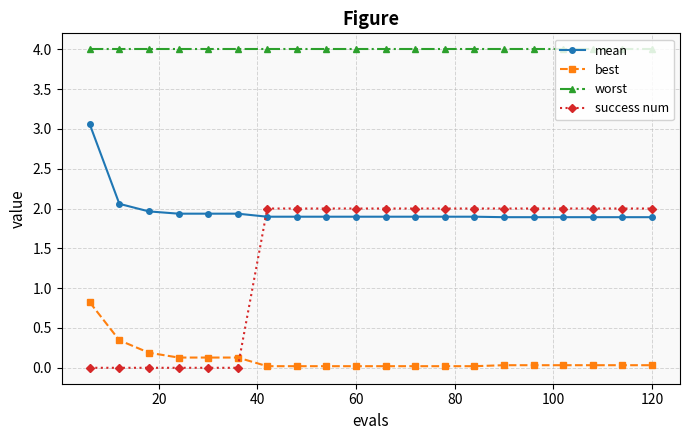

Rank the series by their maximum value, from lowest to highest.

best, success num, mean, worst